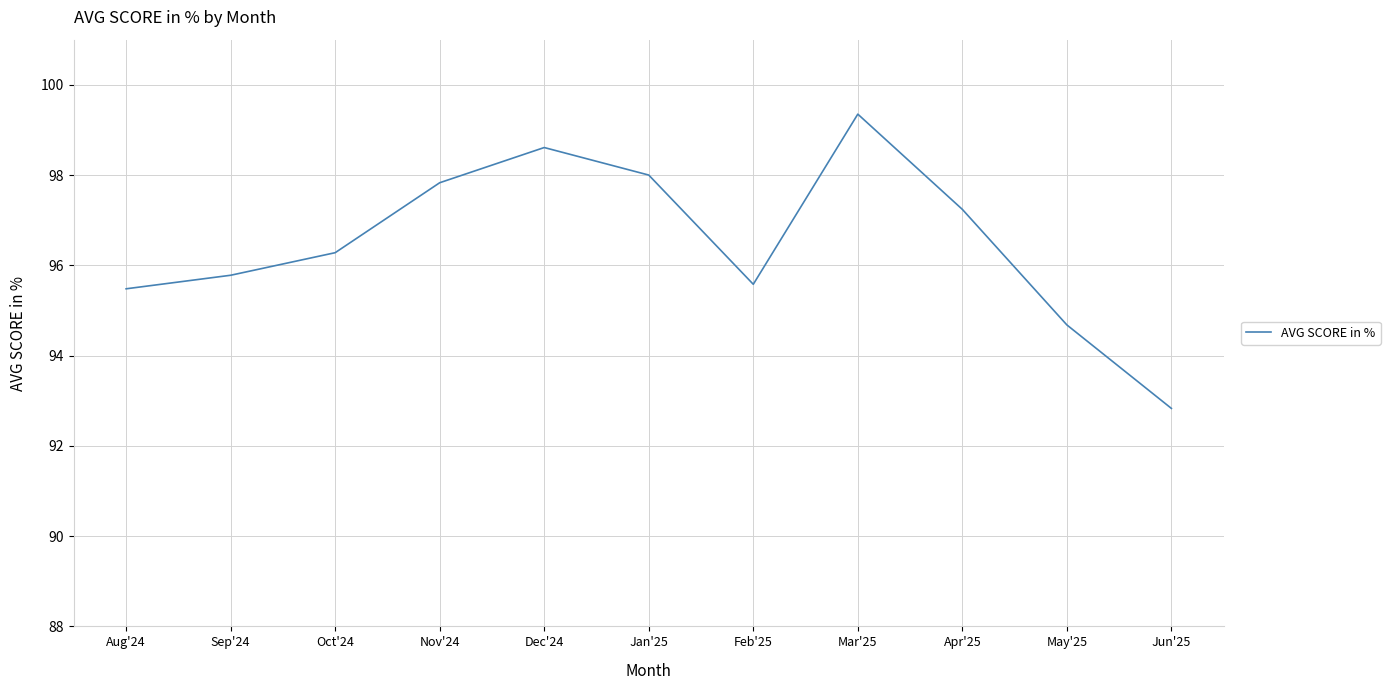

Where is the first local minimum?

Feb'25